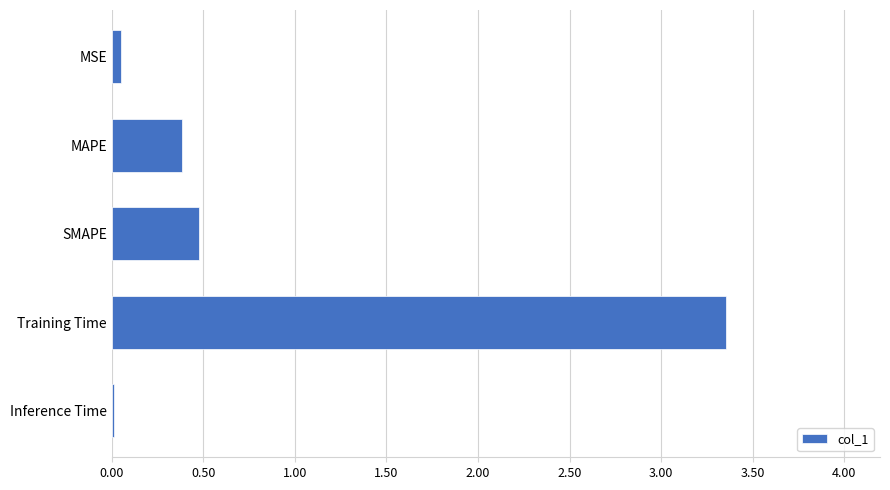

What is the difference between the second highest and minimum values?

0.5